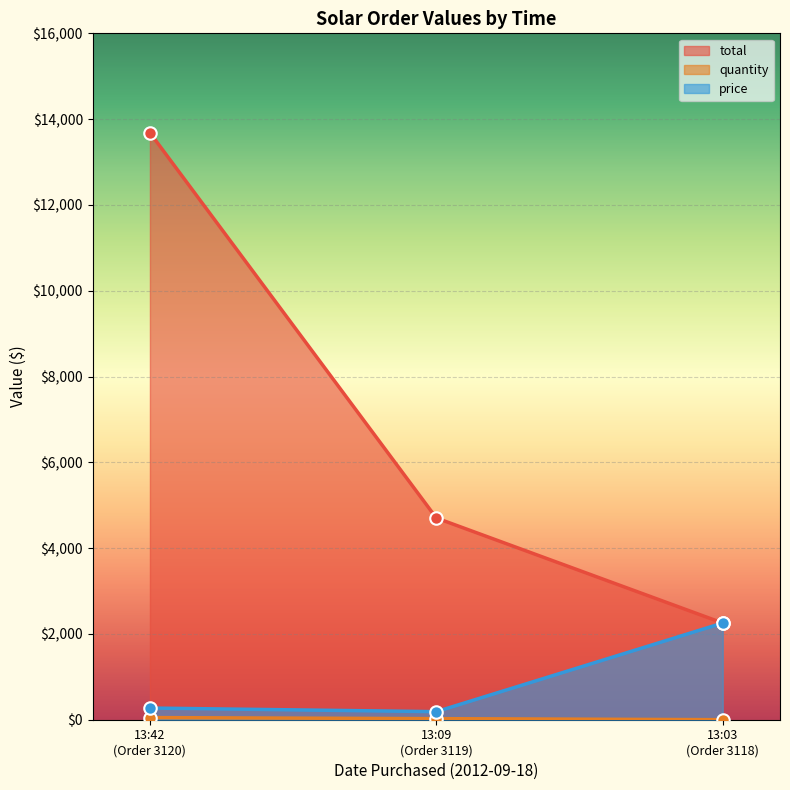

Which label corresponds to the largest value in the chart?

13:42
(Order 3120)